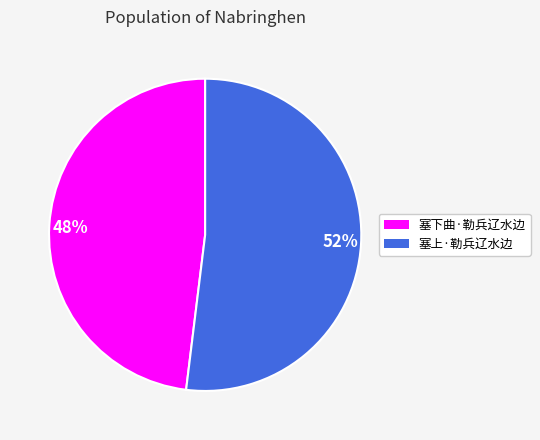

To the nearest percent, what is the average slice percentage?

50%